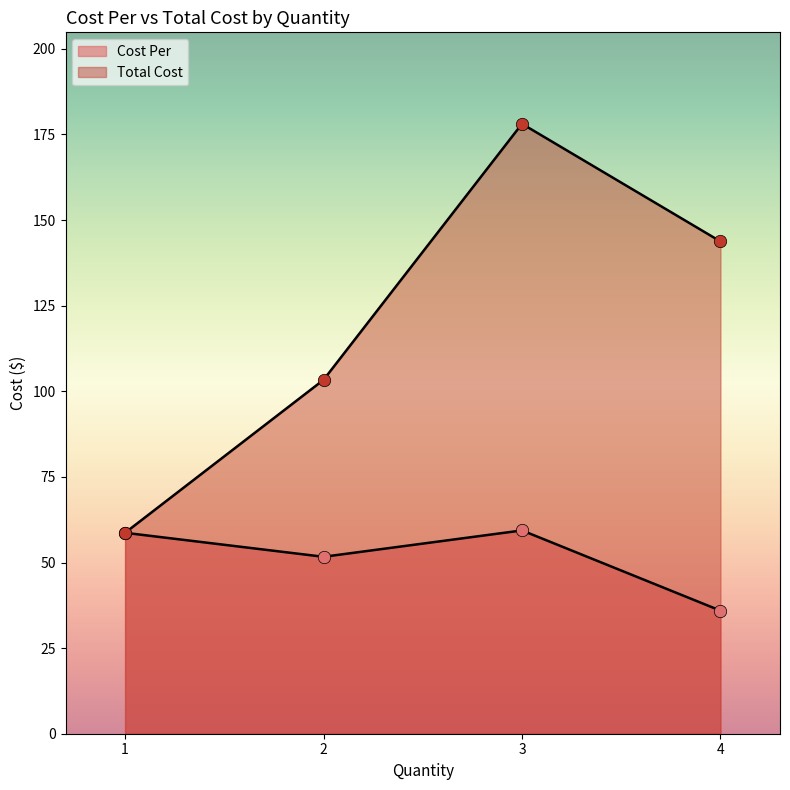

Which series reaches the maximum Y coordinate?

Total Cost